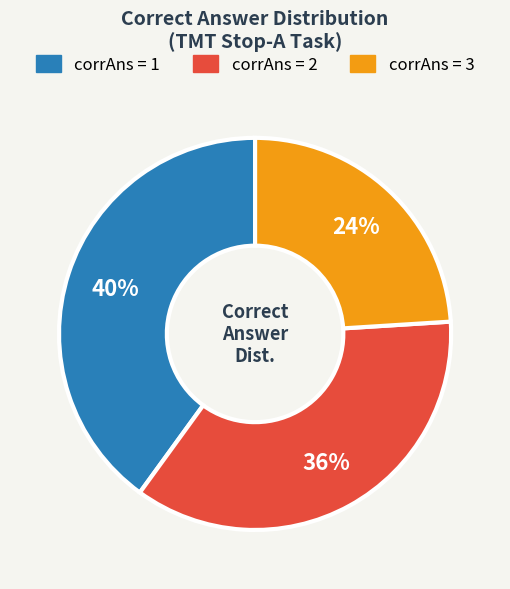

Is there a majority slice in this chart?

No